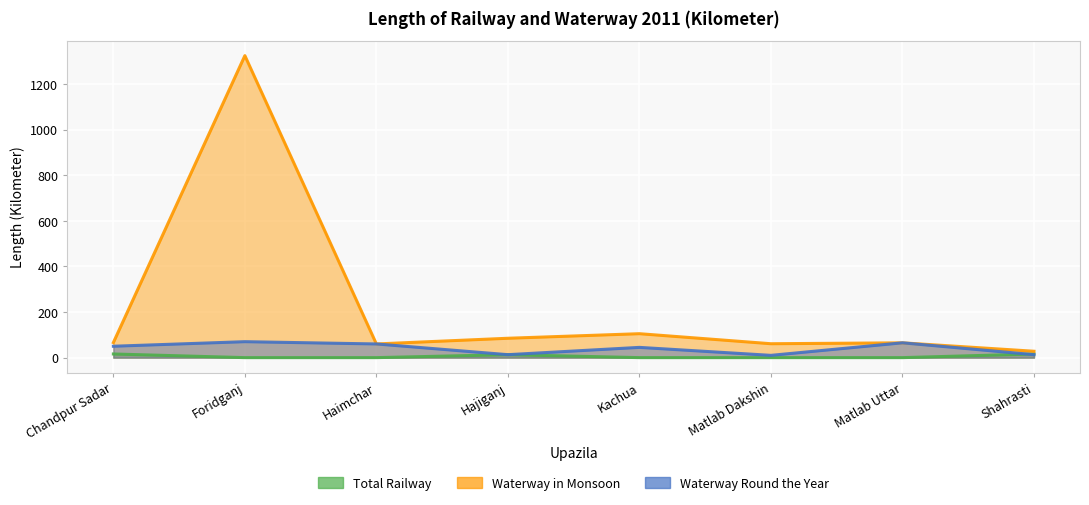

How many series are shown in this chart?

3